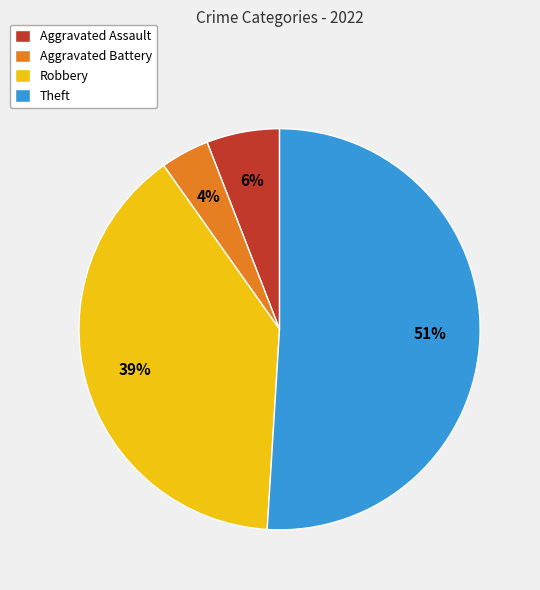

Is the sum of Theft and Aggravated Battery greater than half?

Yes